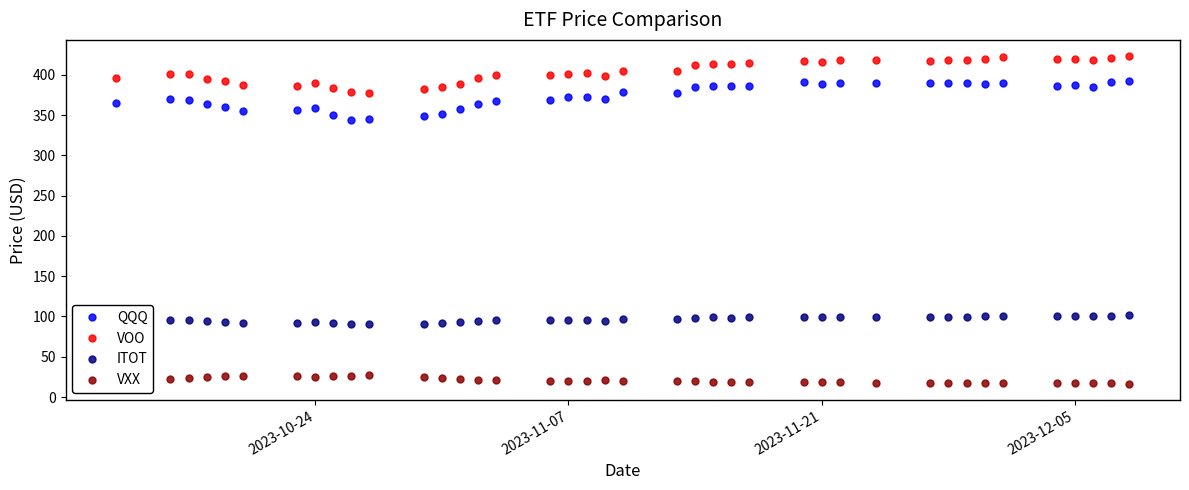

What is the average value of the VXX series?

20.9